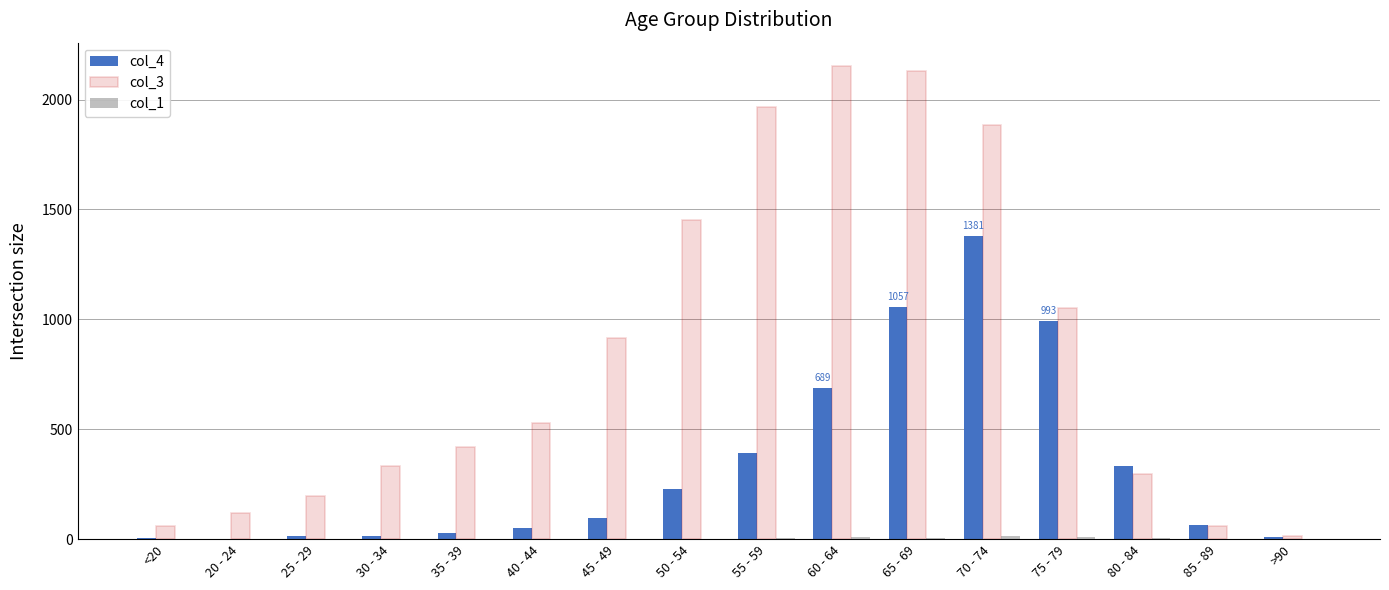

Is it true that col_4 equals 637 at 55 - 59?

False